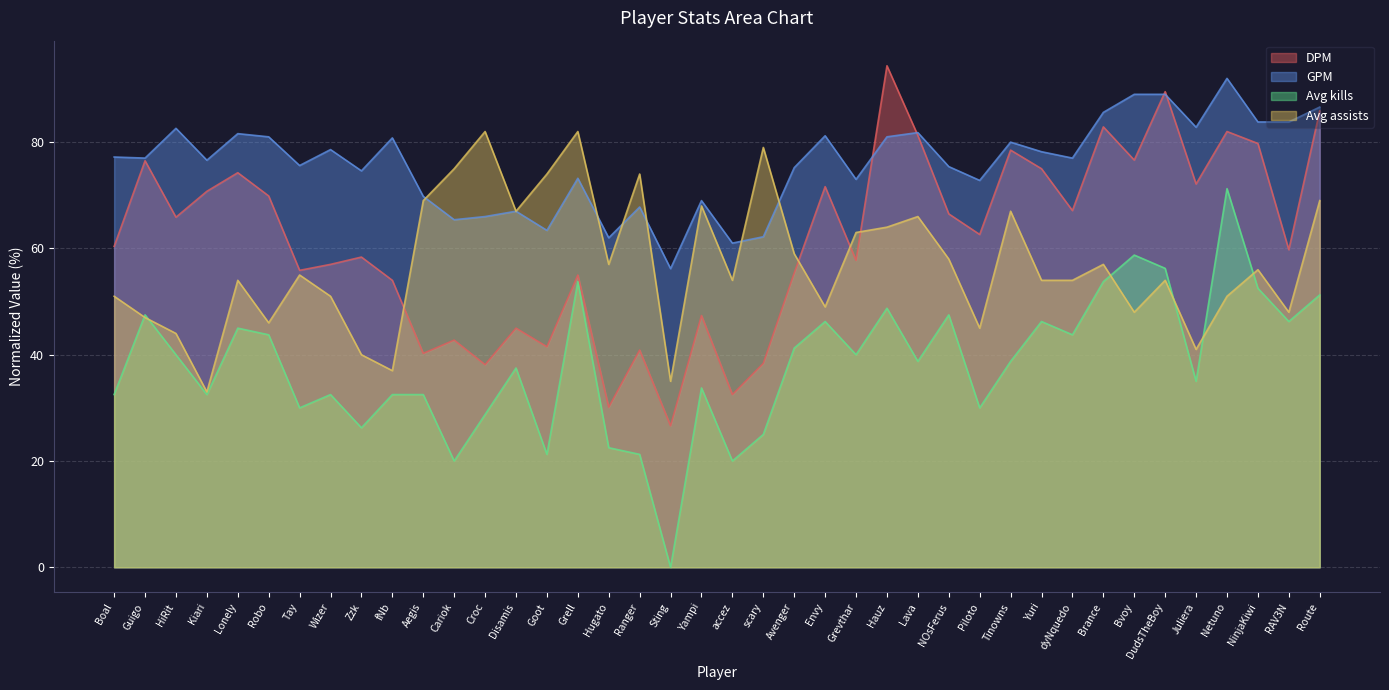

What is the total value across all series at NinjaKiwi?

272.1